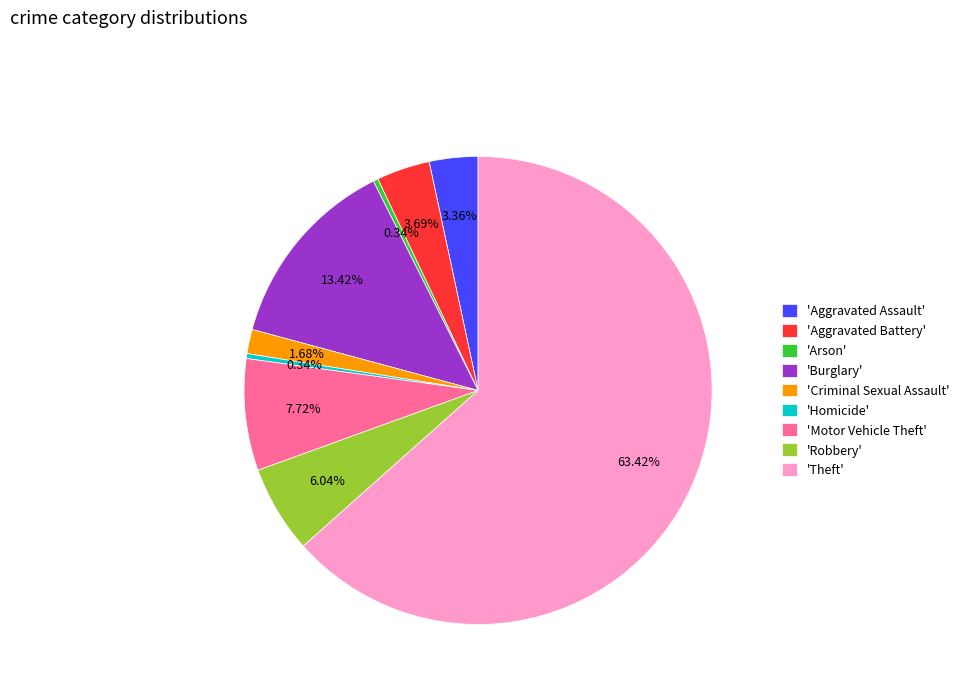

Between 'Aggravated Battery' and 'Robbery', which is larger?

'Robbery'